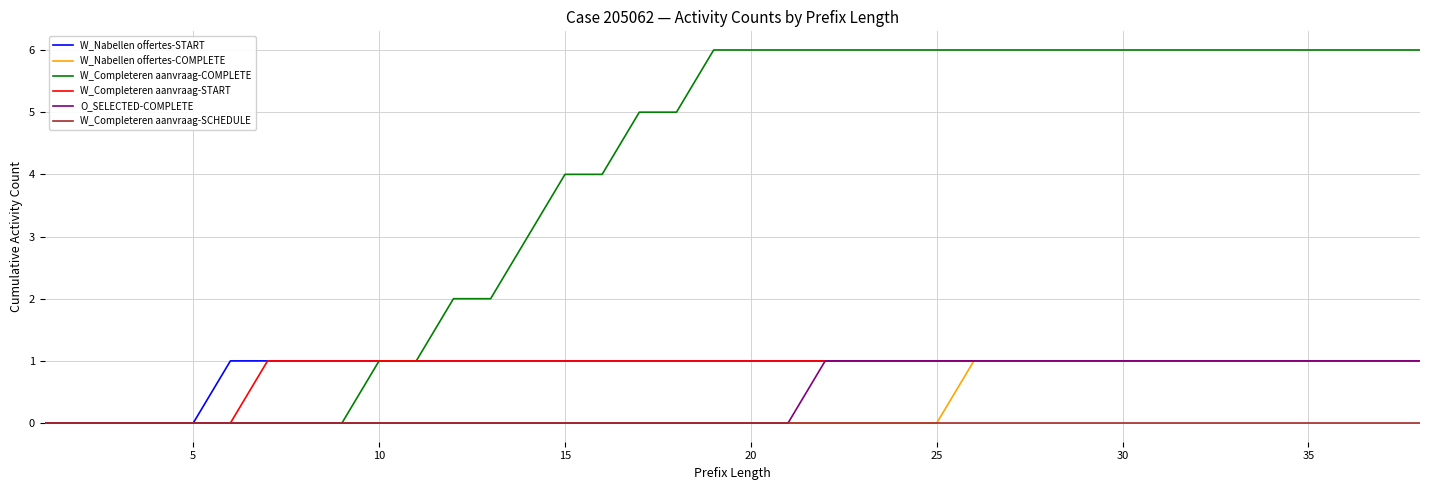

How many lines are shown in the chart?

6